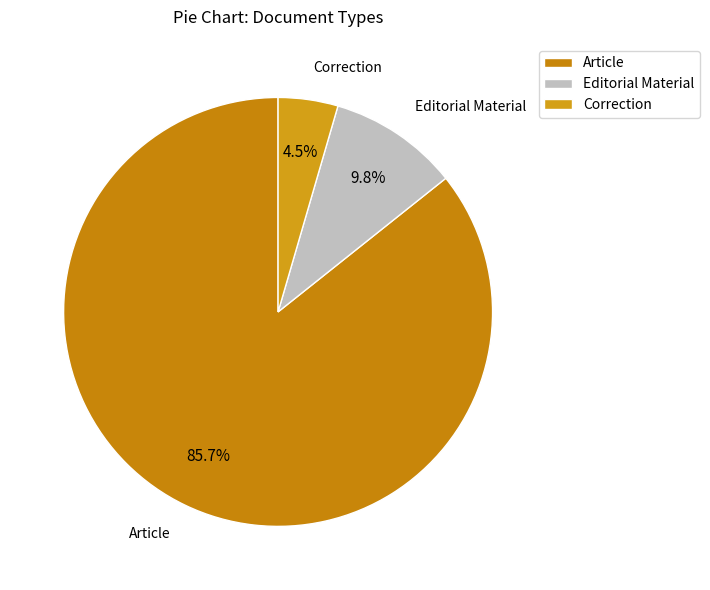

Count the number of slices in the pie.

3